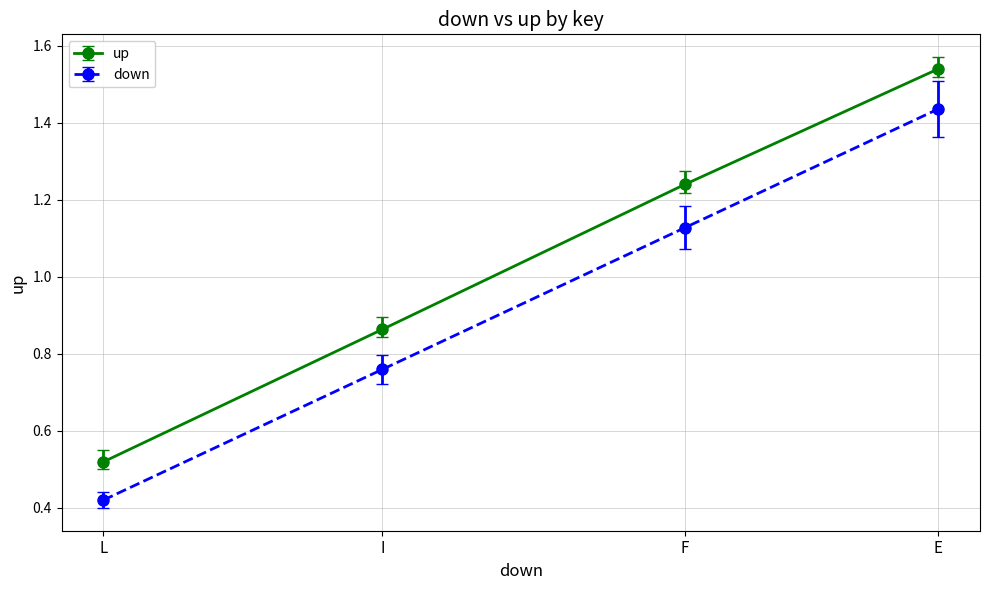

At which category is the sum across all series the highest?

E